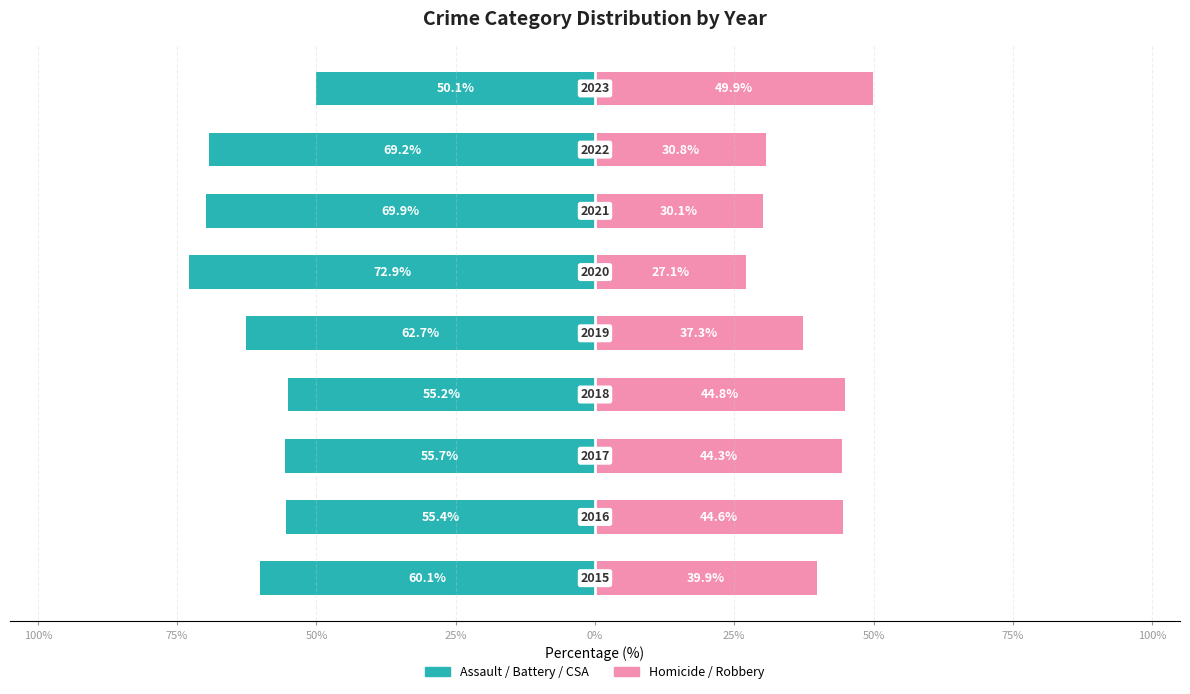

Reading right to left, extract all data points from this chart.

Violent Crimes (Assault/Battery/CSA): -50.1	-69.2	-69.9	-72.9	-62.7	-55.2	-55.7	-55.4	-60.1
Other Crimes (Homicide/Robbery): 49.9	30.8	30.1	27.1	37.3	44.8	44.3	44.6	39.9